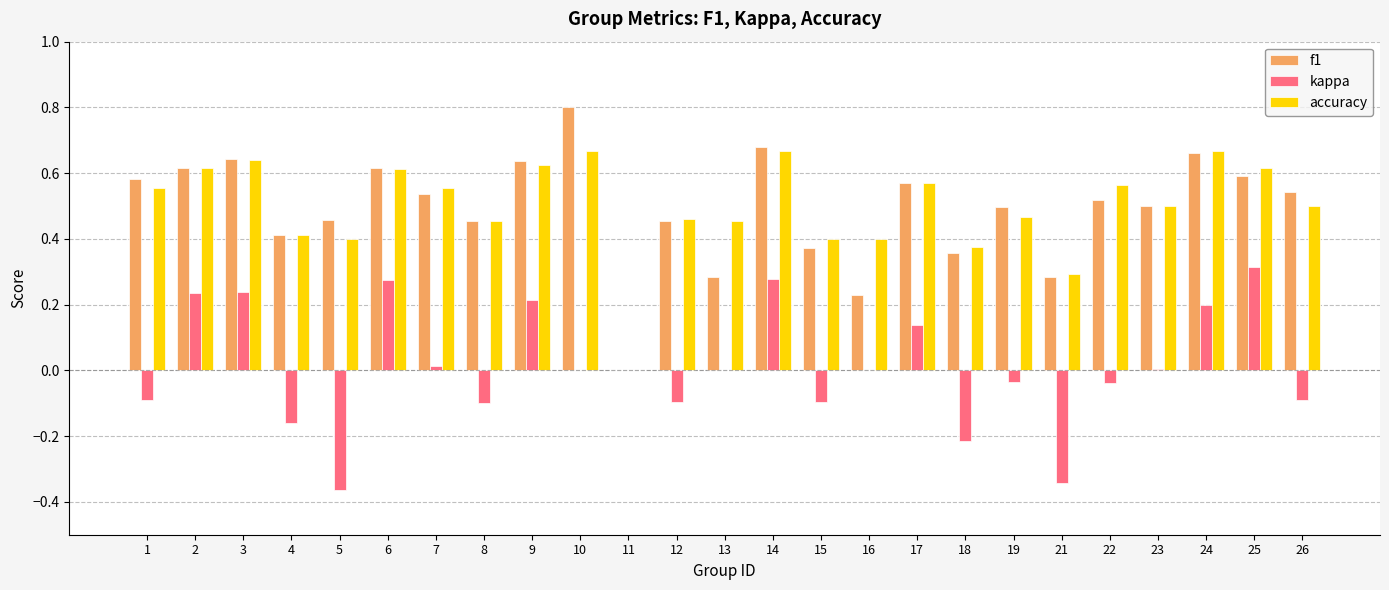

Which label corresponds to the largest value in the chart?

10